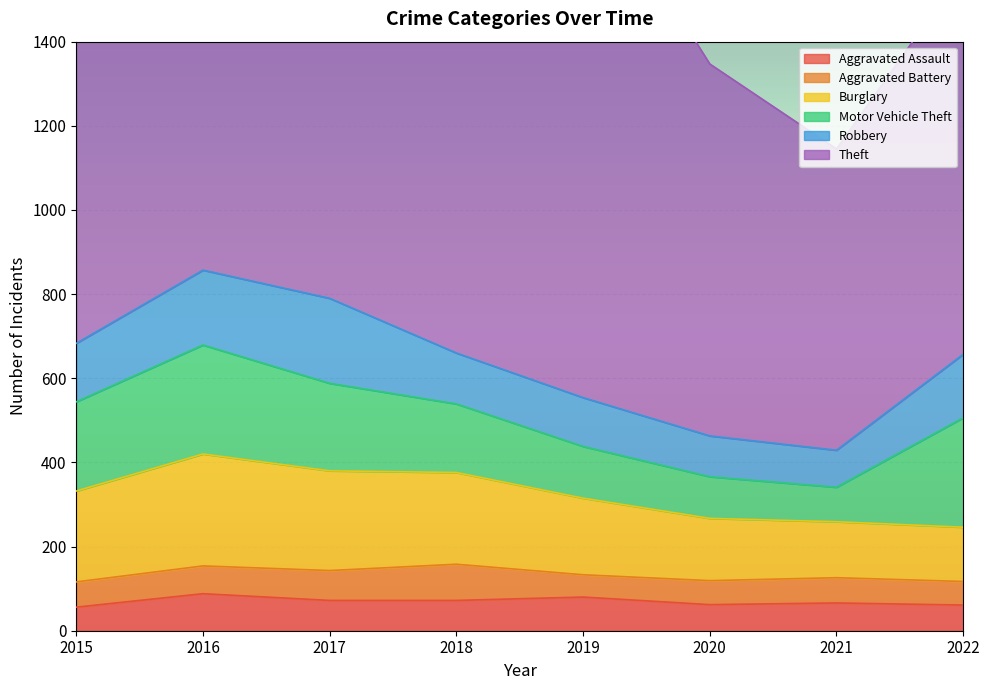

What is the difference between the maximum and second lowest values in the Robbery series?

105